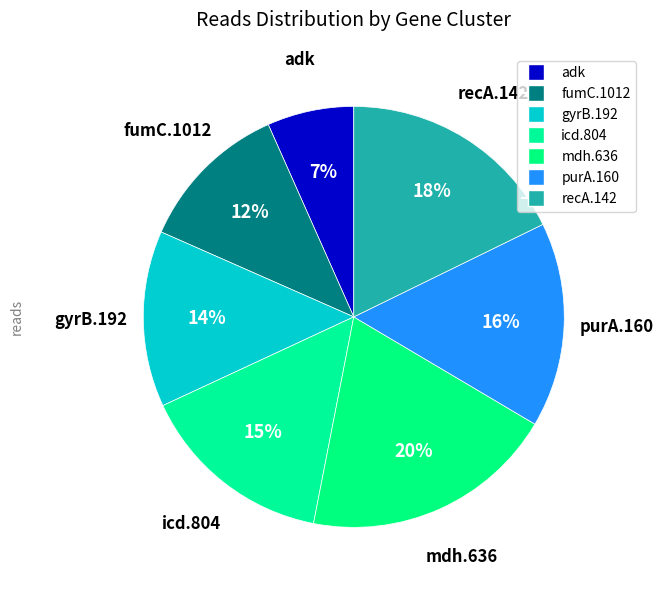

Which category has the biggest portion of the pie?

mdh.636